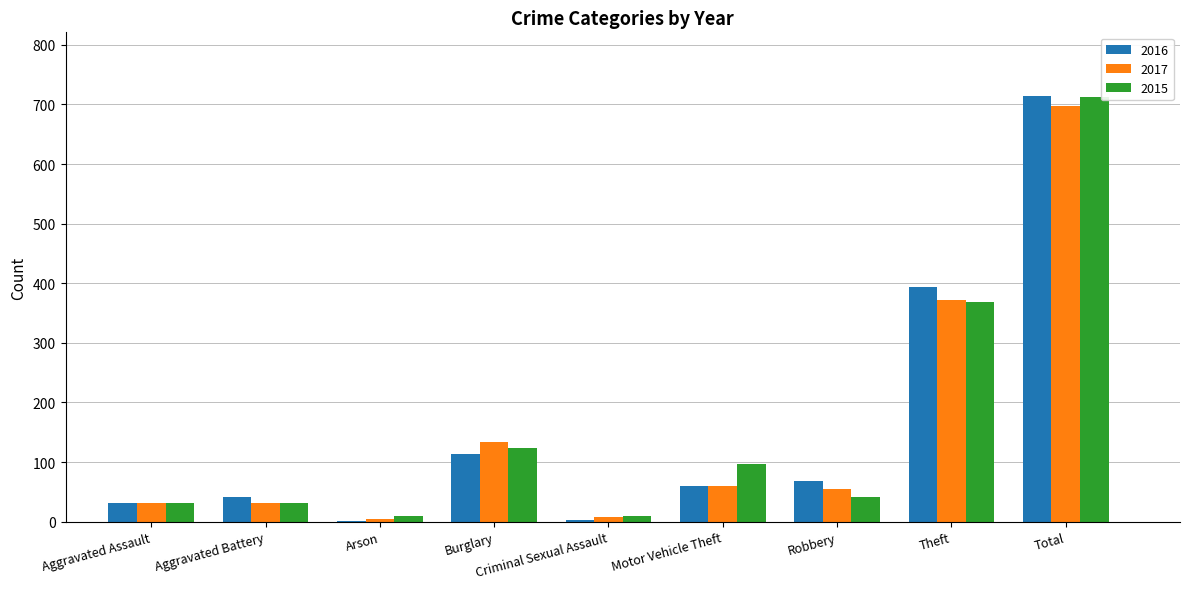

At which category is the sum across all series the highest?

Total